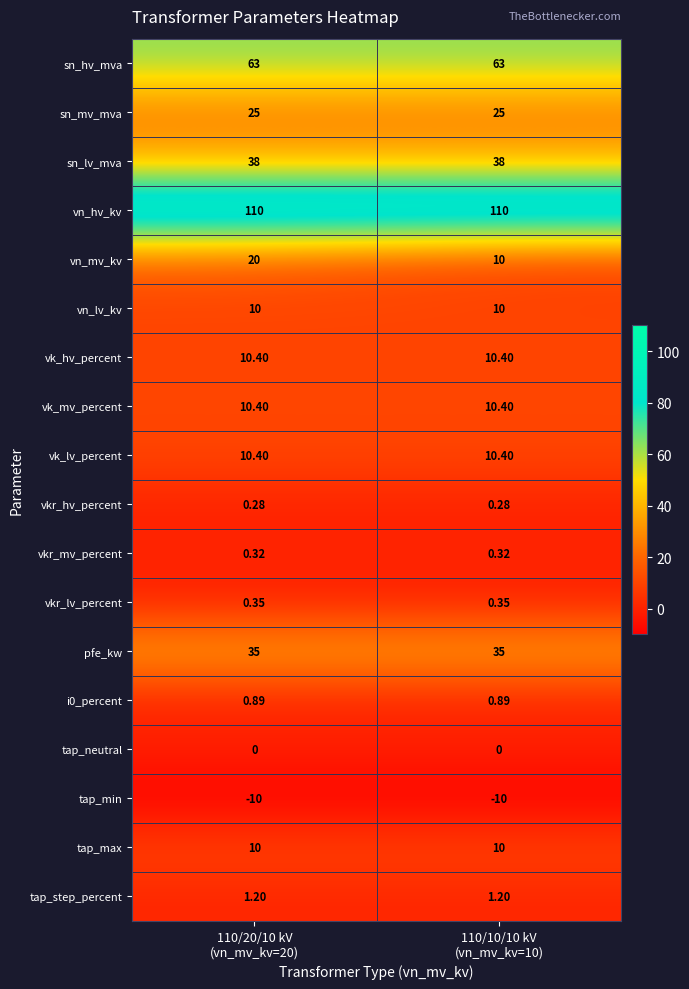

At which category is the sum across all series the highest?

110/20/10 kV
(vn_mv_kv=20)